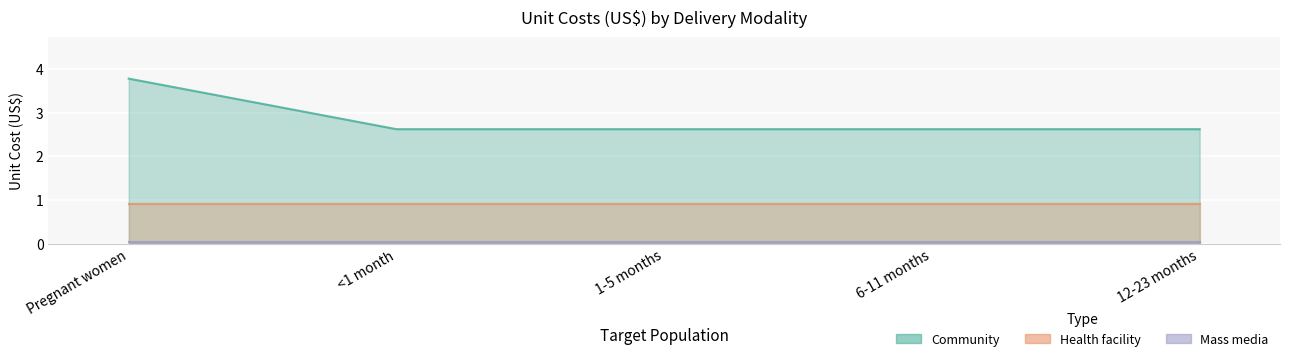

True or false: Community has a value of 3.8 at Pregnant women.

True